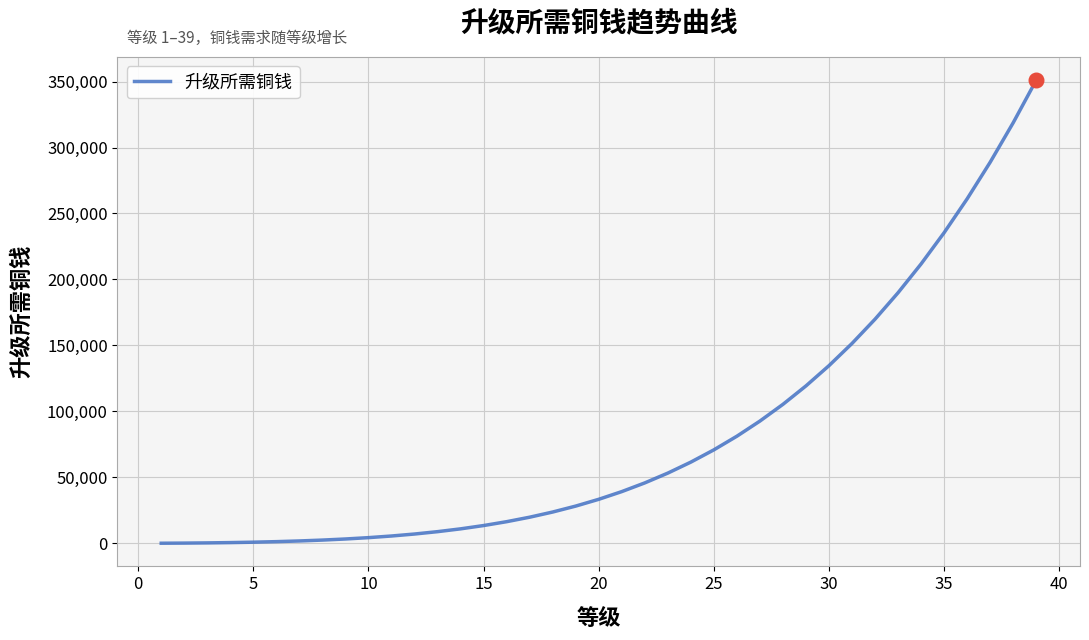

What is the maximum value shown in the chart?

351082